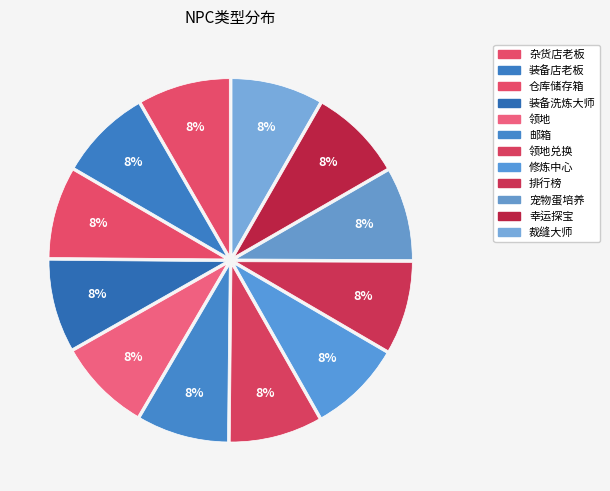

Approximately how many times larger is the value at 装备店老板 compared to 仓库储存箱?

1.0